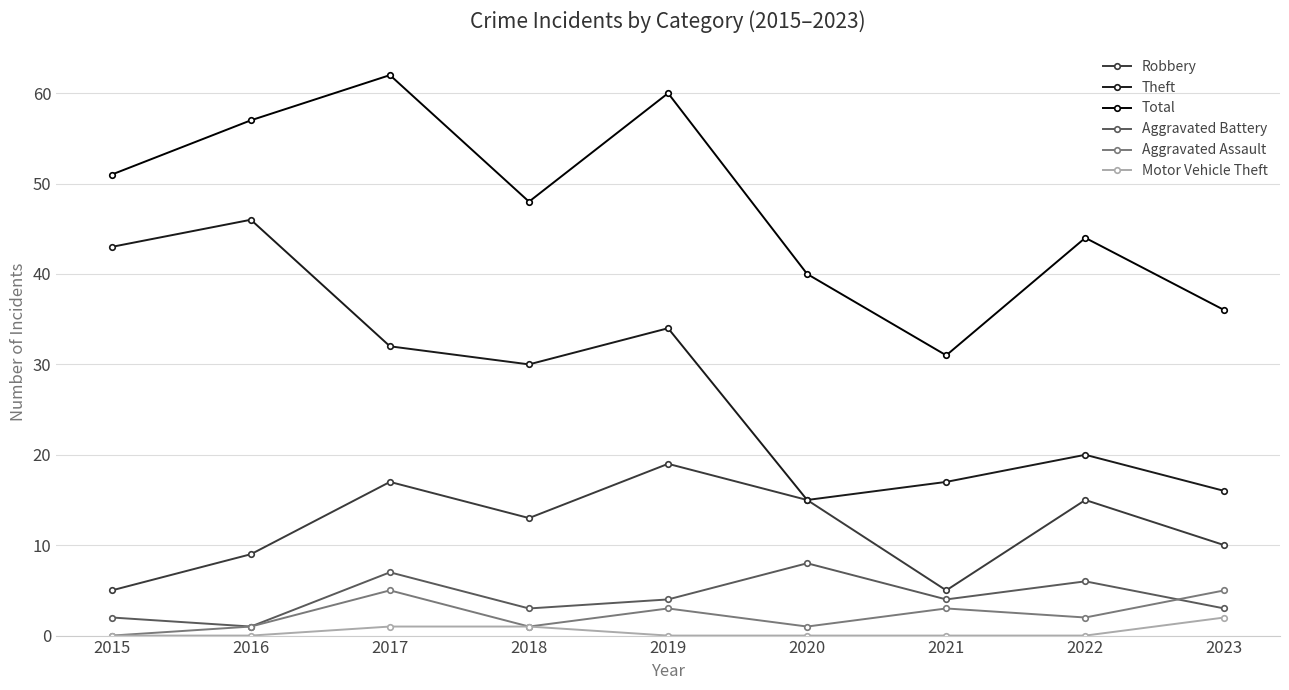

Which series has the largest total across all categories?

Total